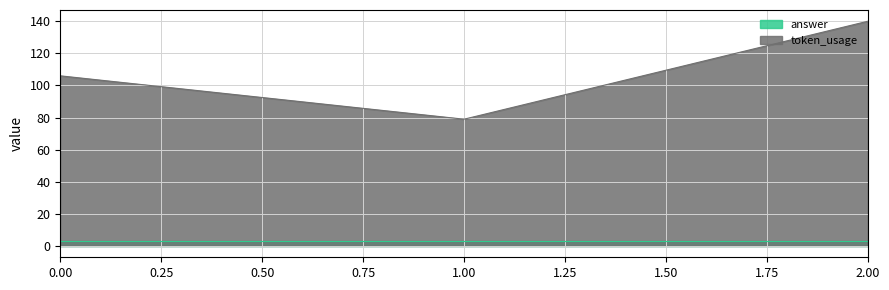

List the labels in order of value, smallest first.

1, 0, 2